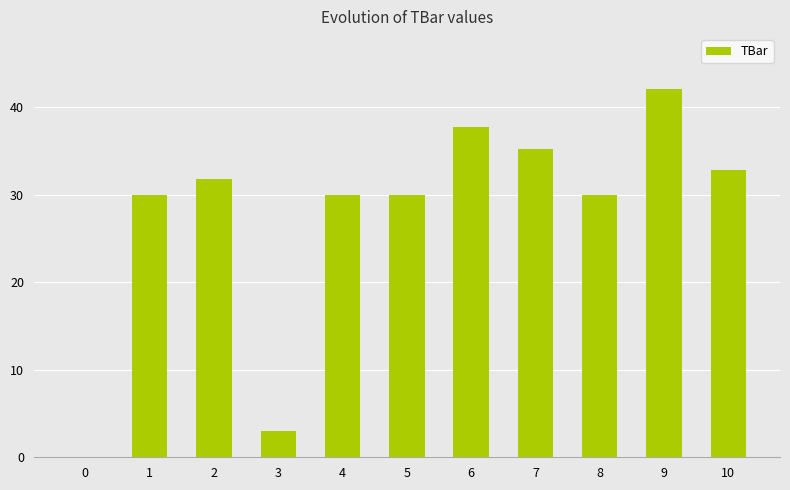

Is it true that the value at 7 is 35.2?

True